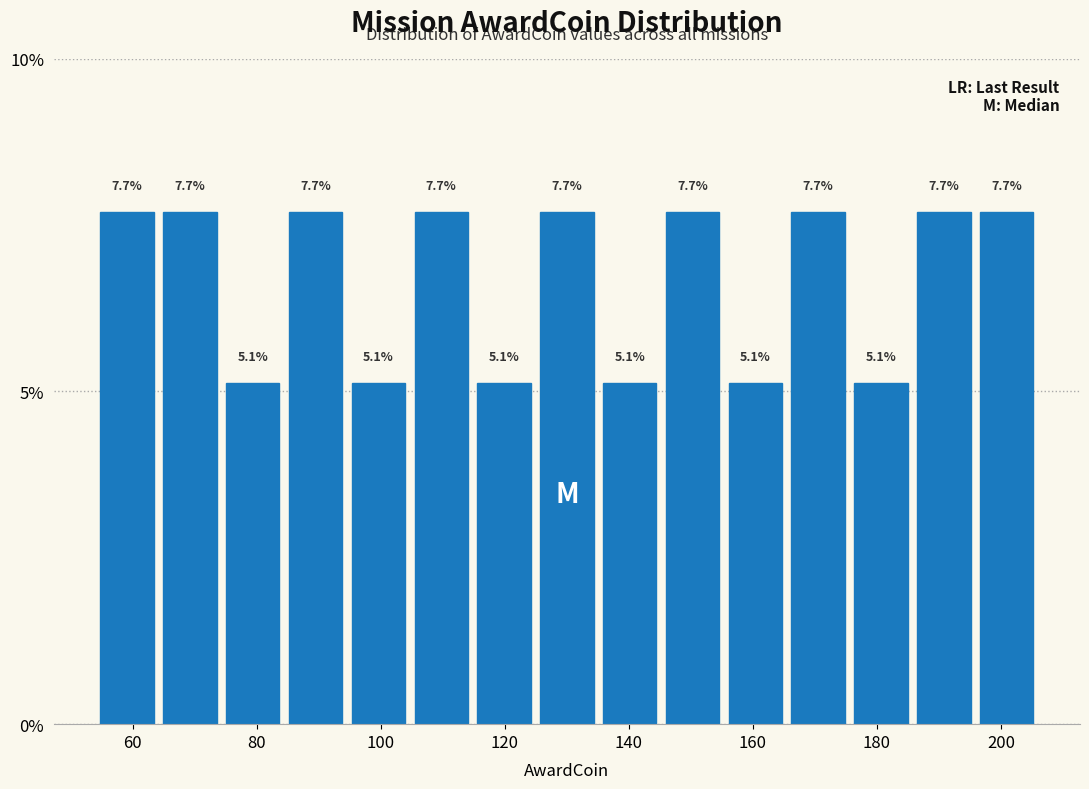

Reading left to right, list every bar in this chart as the range it spans on the x-axis followed by its height. The bar edges are not printed on the chart, so give them approximately, as read against the axis.

54 to 64: 7.7
64 to 74: 7.7
74 to 84: 5.1
84 to 94: 7.7
94 to 104: 5.1
104 to 114: 7.7
114 to 124: 5.1
124 to 136: 7.7
136 to 146: 5.1
146 to 156: 7.7
156 to 166: 5.1
166 to 176: 7.7
176 to 186: 5.1
186 to 196: 7.7
196 to 206: 7.7